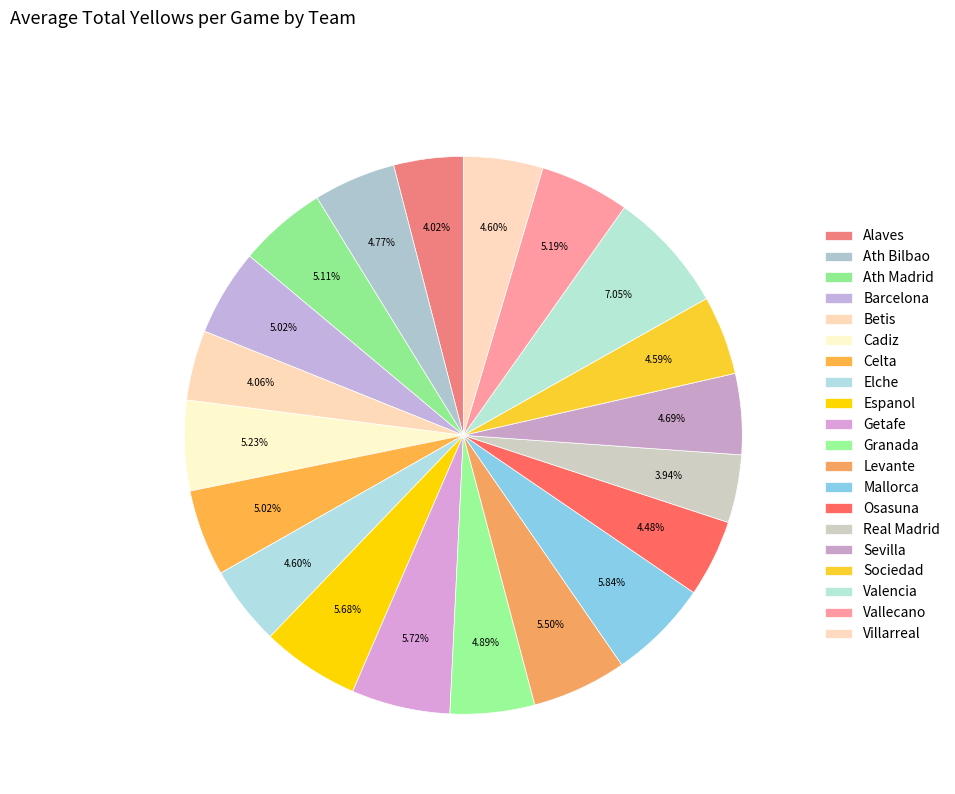

Which has a higher value, Real Madrid or Alaves?

Alaves